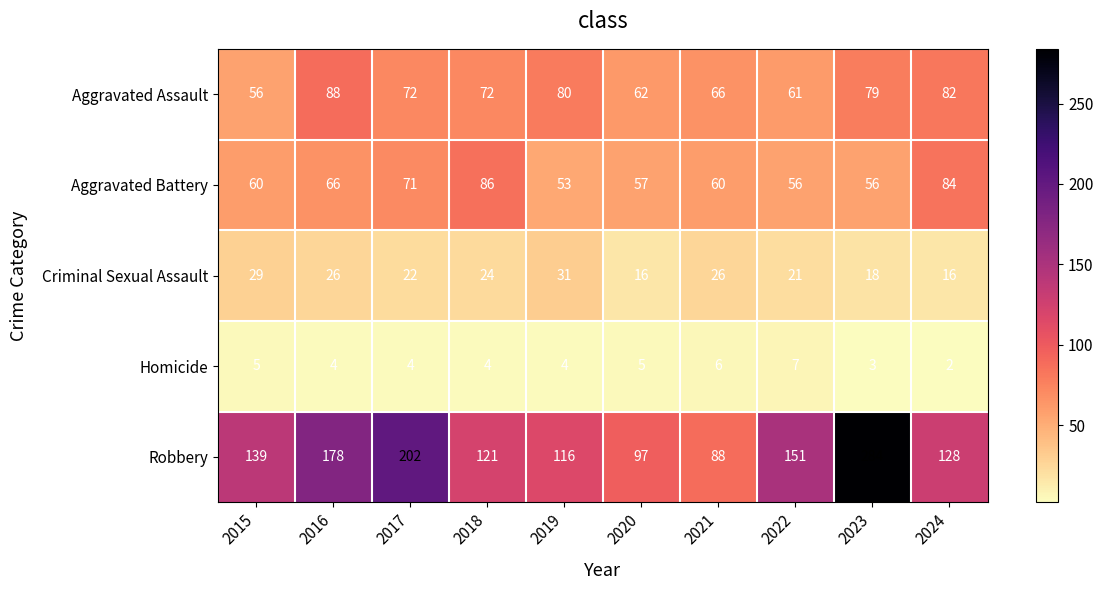

What is the total value across all series at 2016?

362